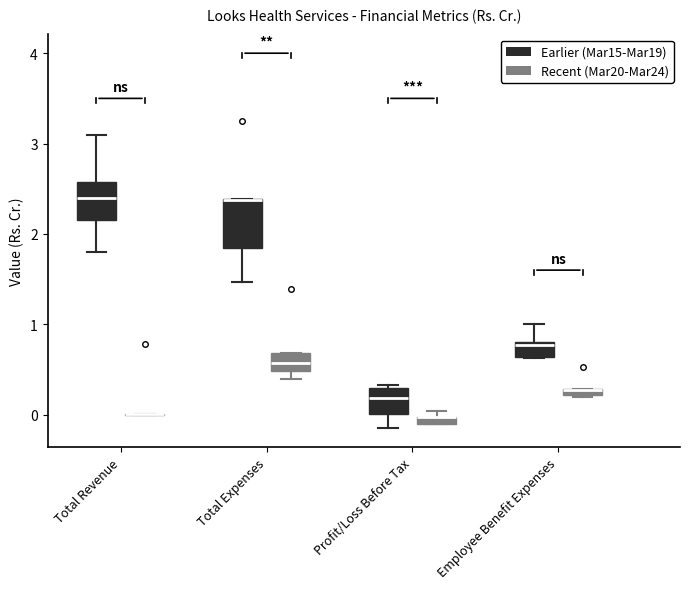

Which box is the tallest, from its lower edge to its upper edge?

Total Expenses (Earlier (Mar15-Mar19))